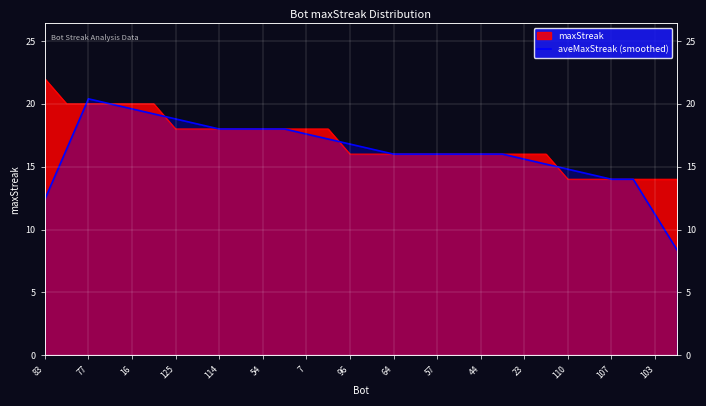

Where is the first local maximum?

77